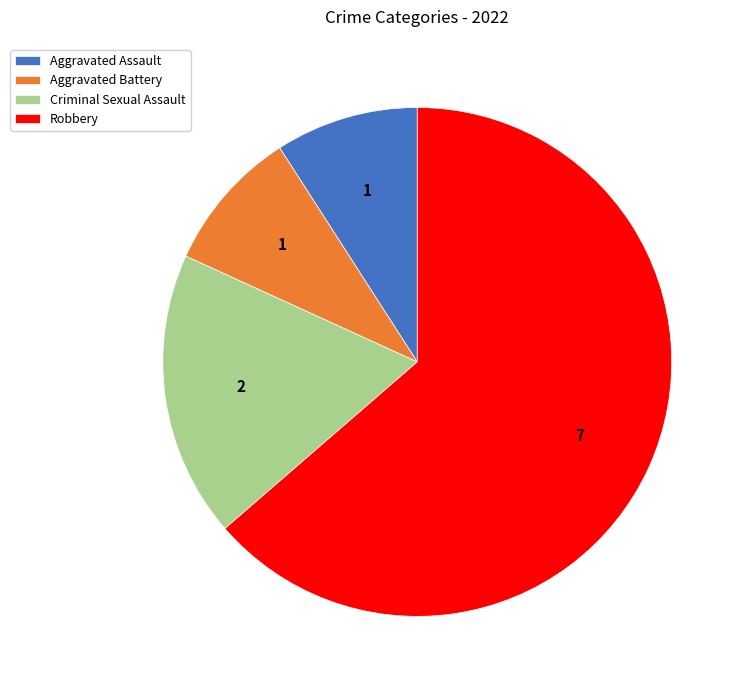

Which category has the biggest portion of the pie?

Robbery